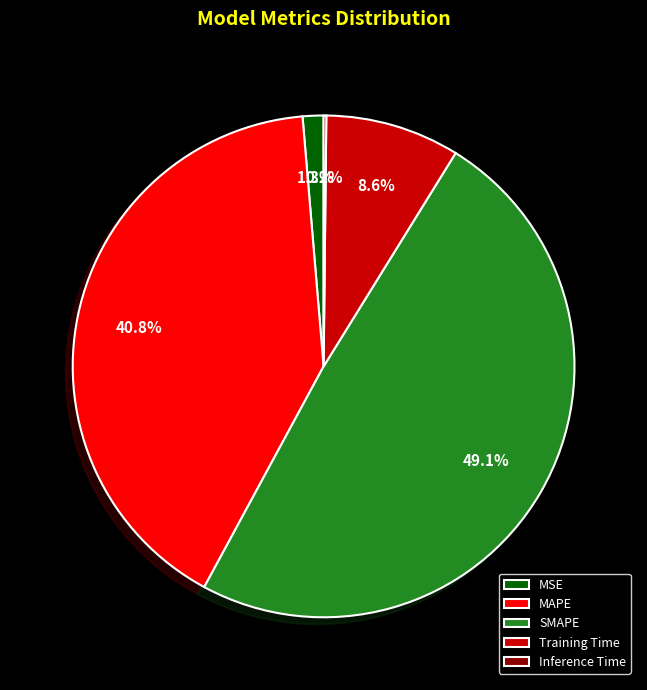

Does SMAPE account for over 50% of the chart?

No